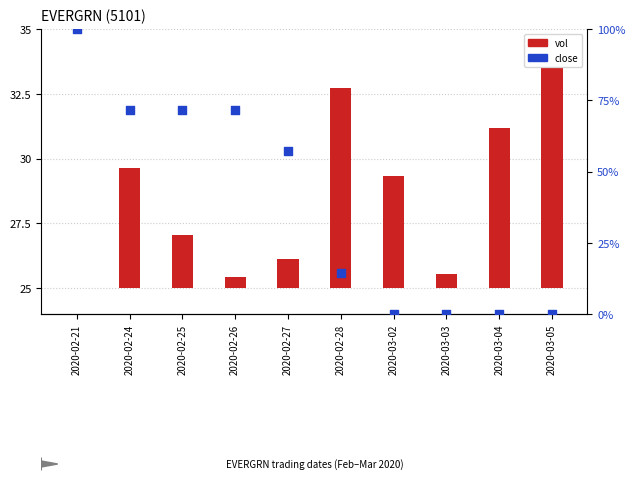

At how many categories does at least one series exceed 47?

5